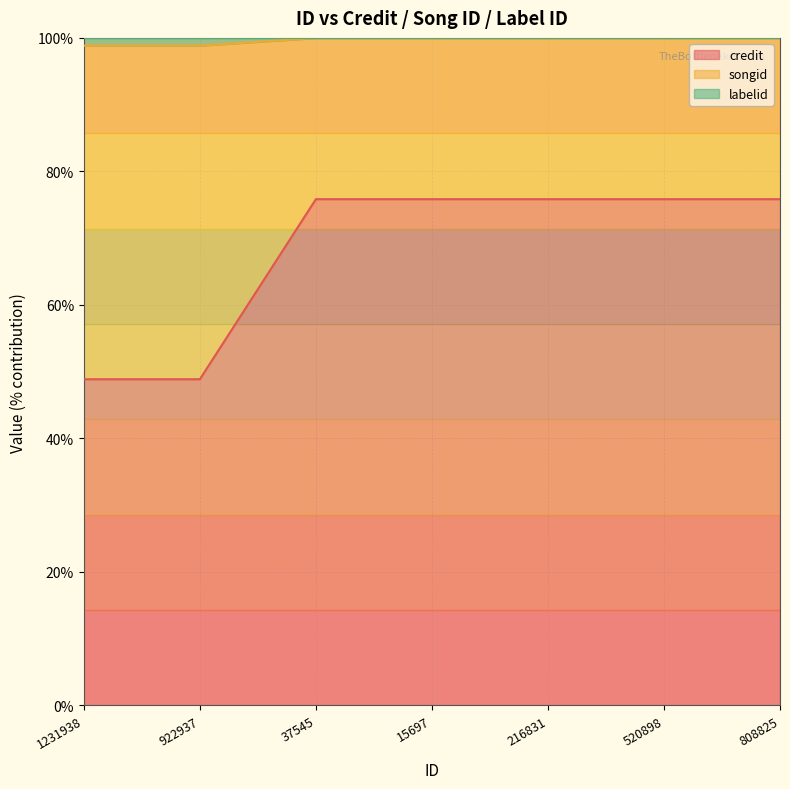

What is the spread (max minus min) of values at 216831?

24.1